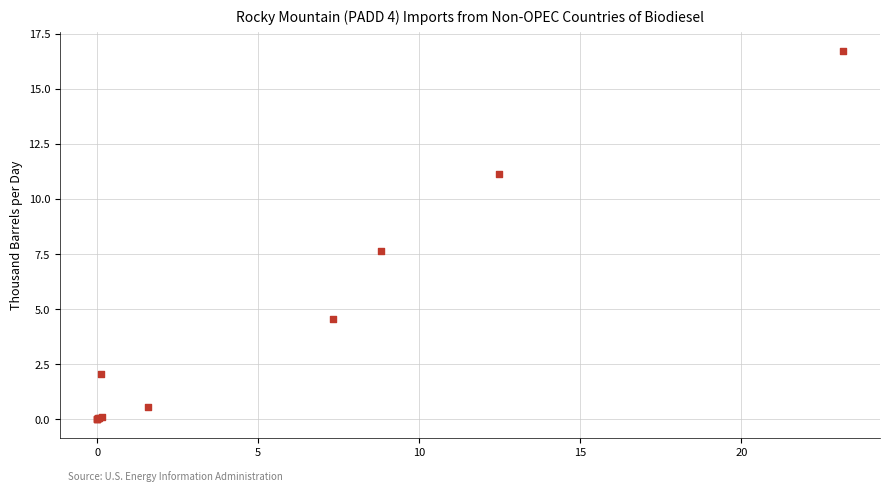

What Y value in the scatter plot is closest to 8?

7.6